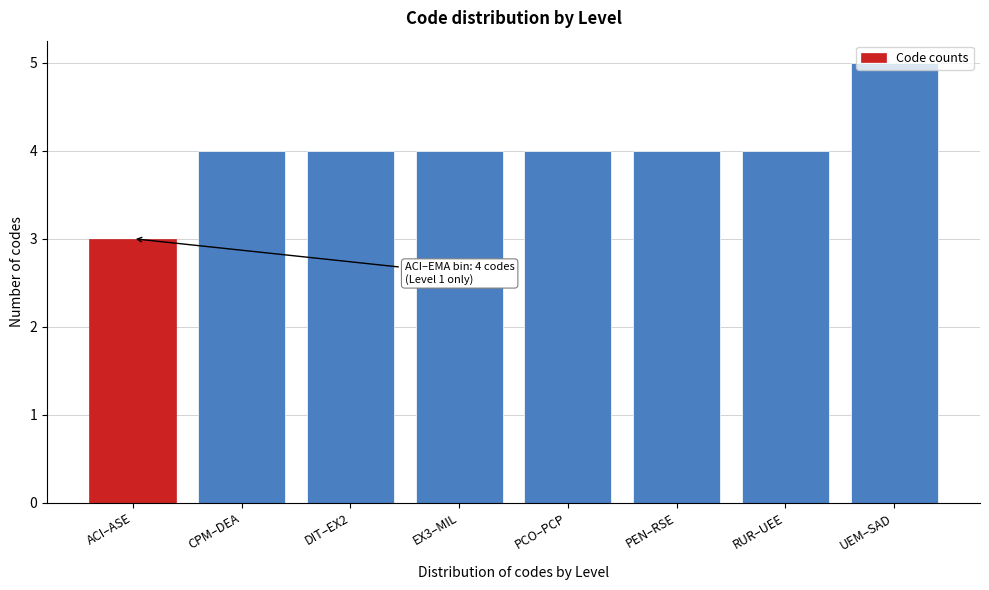

What is the sum of the values at CPM–DEA and DIT–EX2?

8